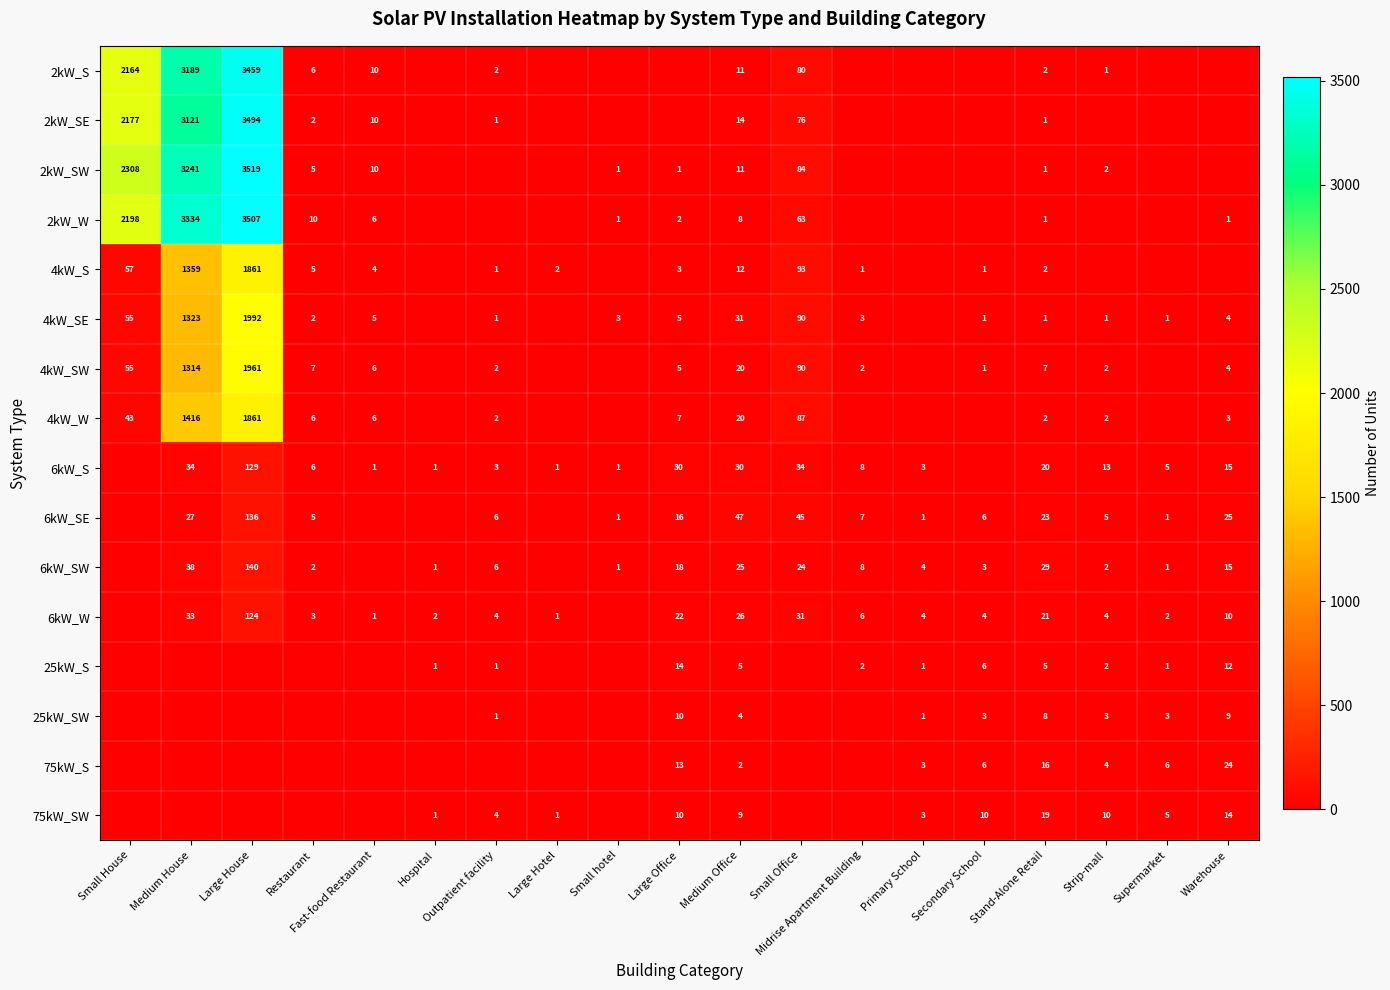

What is the difference between the 6kW_S values at Medium House and Fast-food Restaurant?

33